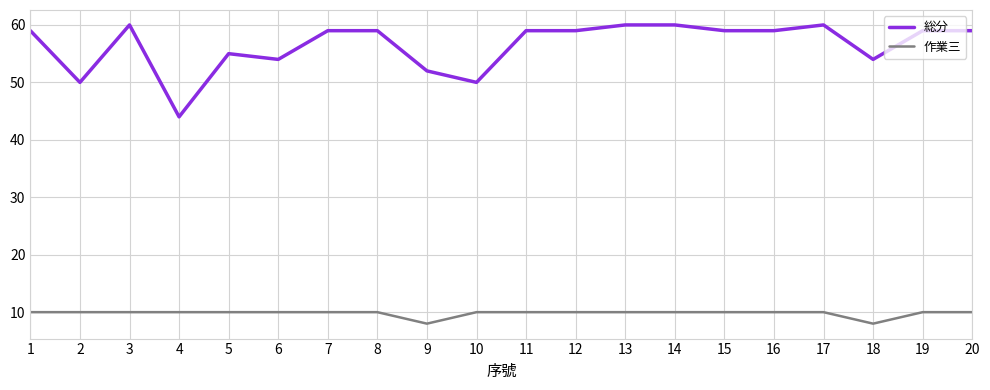

At which label is 総分 closest to 52?

9